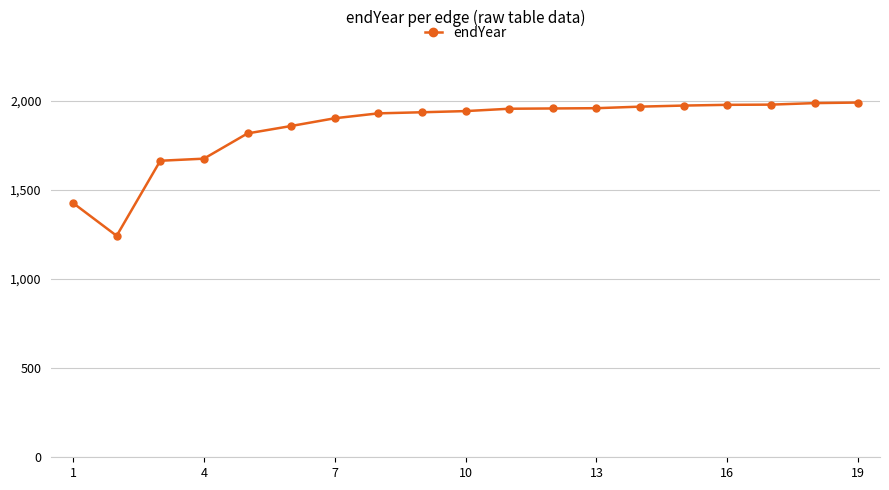

What is the greatest value displayed?

1988.9